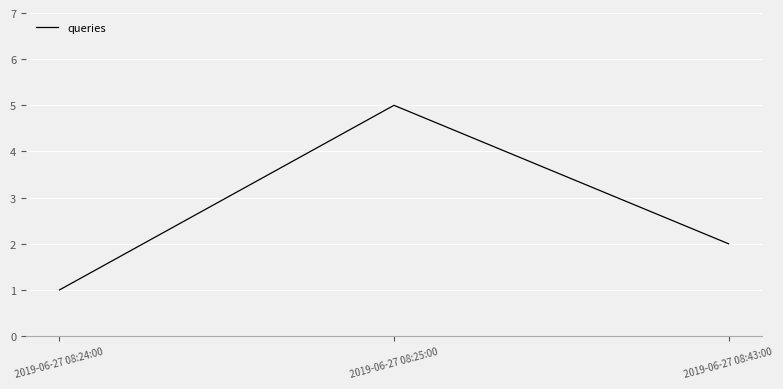

Approximately how many times larger is the value at 2019-06-27 08:43:00 compared to 2019-06-27 08:25:00?

0.4